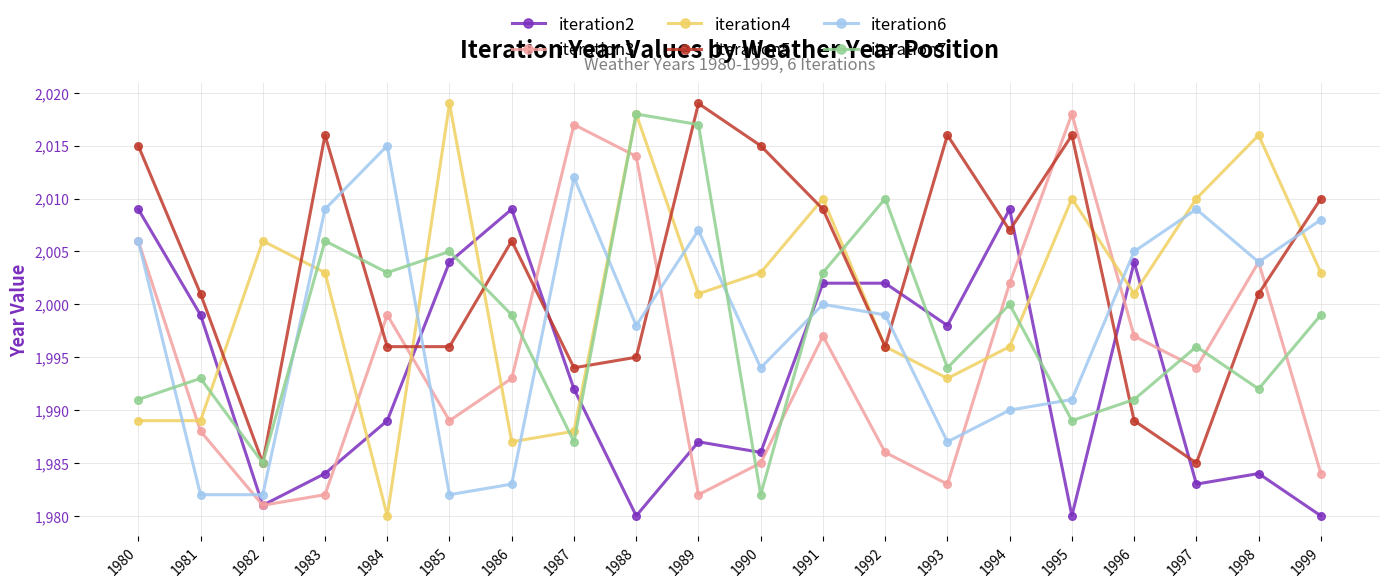

True or false: iteration7 and iteration3 cross at least once.

True